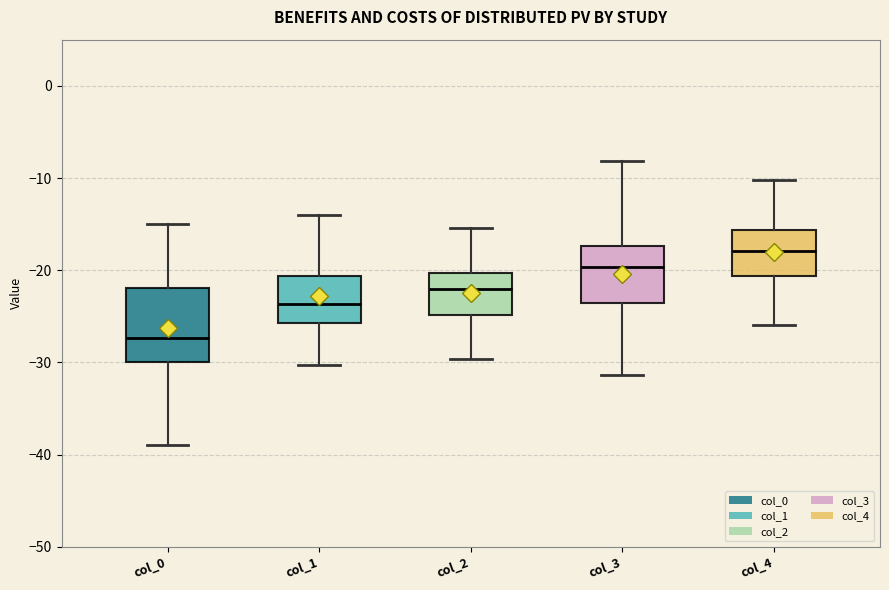

Reading left to right, transcribe this box plot: for each box, give where its median line is, the range the box spans, and where its two whiskers end, as read against the y-axis. The values are not printed on the chart, so give them approximately, as read against the axis.

col_0: median -27, box -30 to -22, whiskers -39 to -15
col_1: median -24, box -26 to -21, whiskers -30 to -14
col_2: median -22, box -25 to -20, whiskers -30 to -15
col_3: median -20, box -24 to -17, whiskers -31 to -8
col_4: median -18, box -21 to -16, whiskers -26 to -10